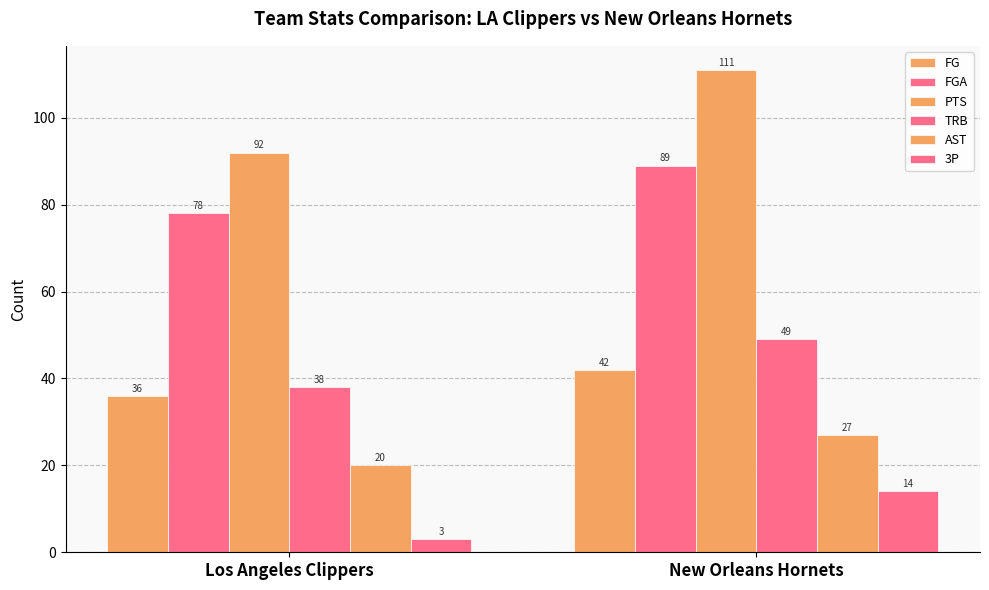

Where is FGA nearest to the value 83?

Los Angeles Clippers